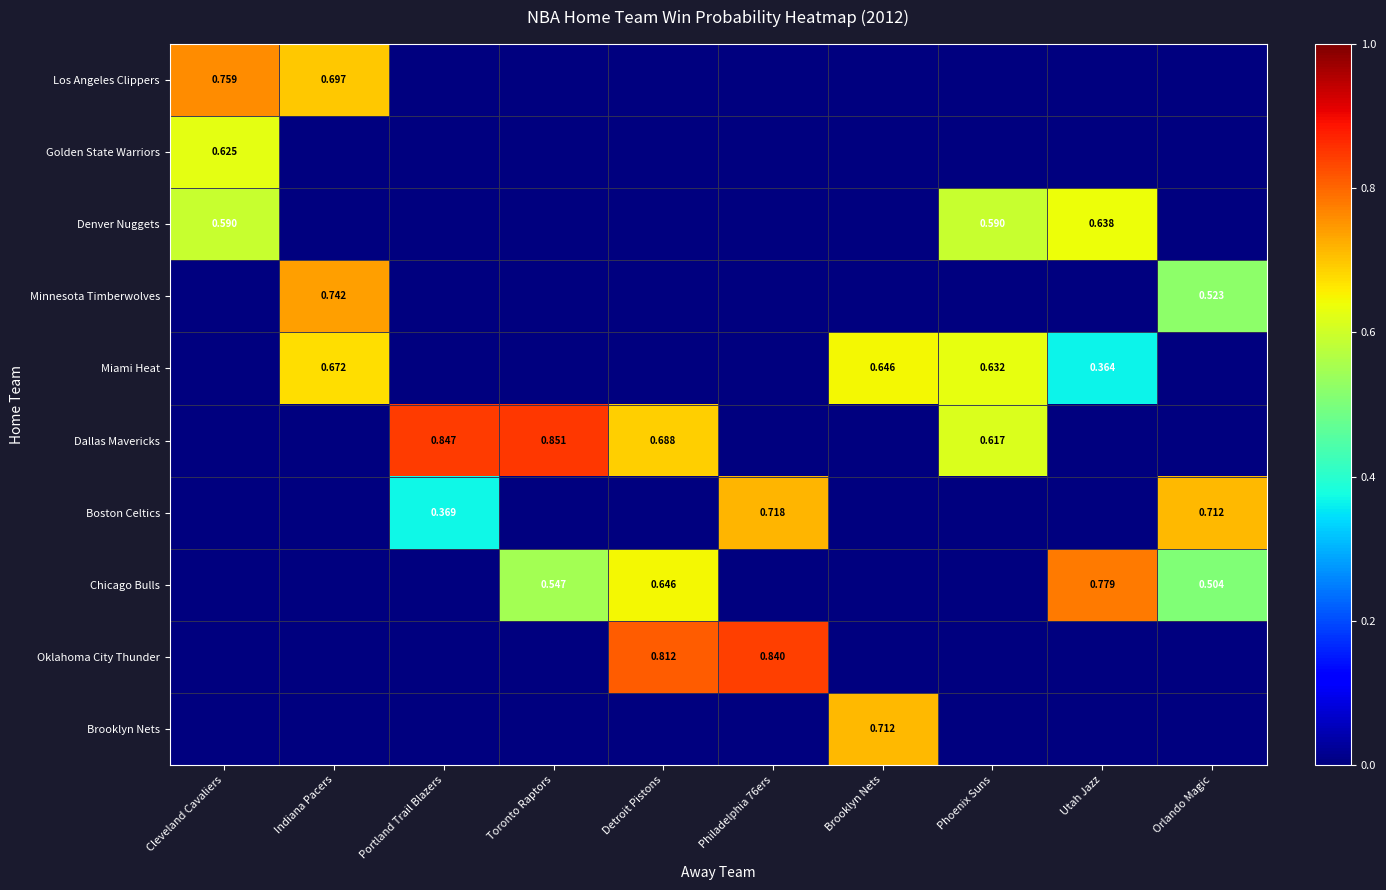

True or false: Minnesota Timberwolves has a value of -0.4 at Toronto Raptors.

False